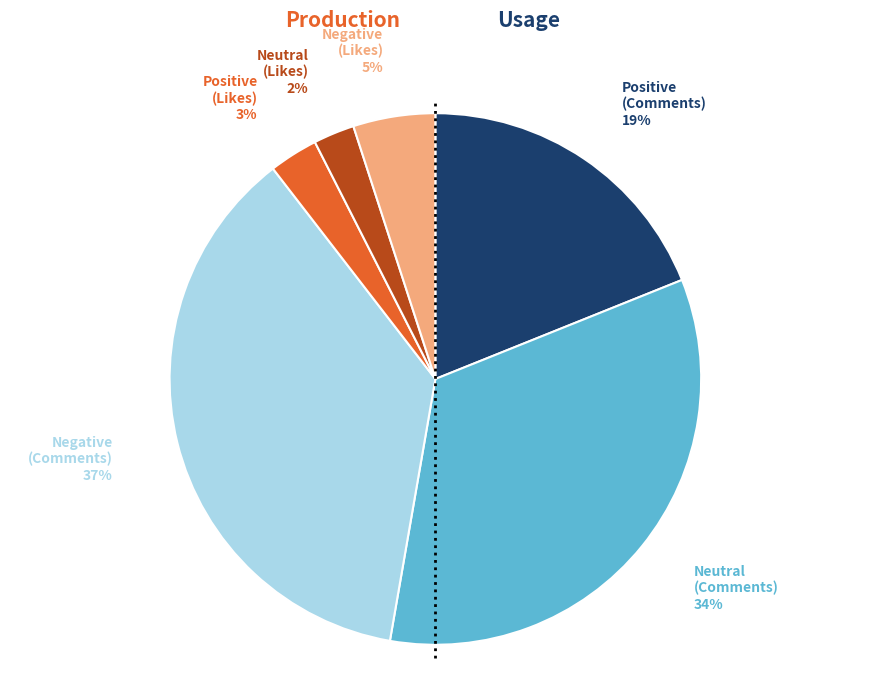

Does any single category account for the majority?

No